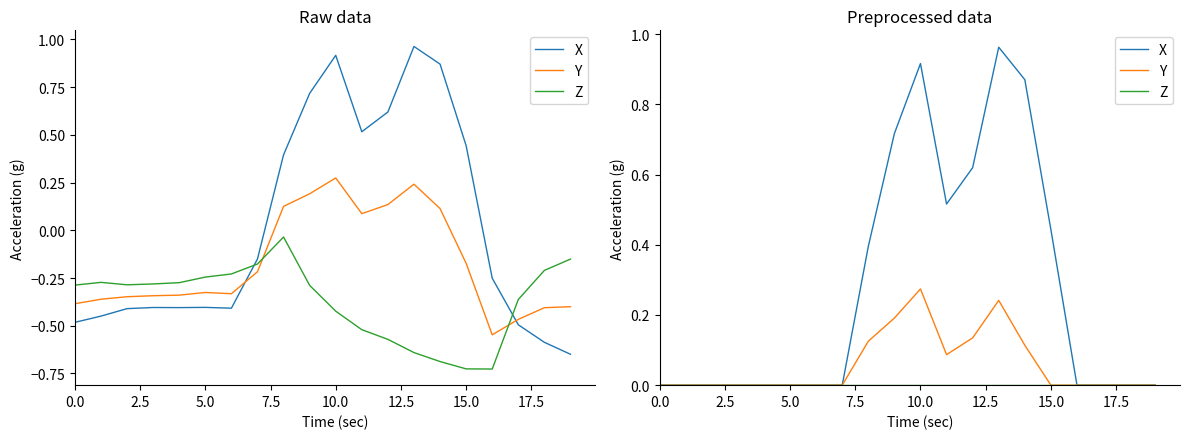

What is the average value of the Y series?

0.1